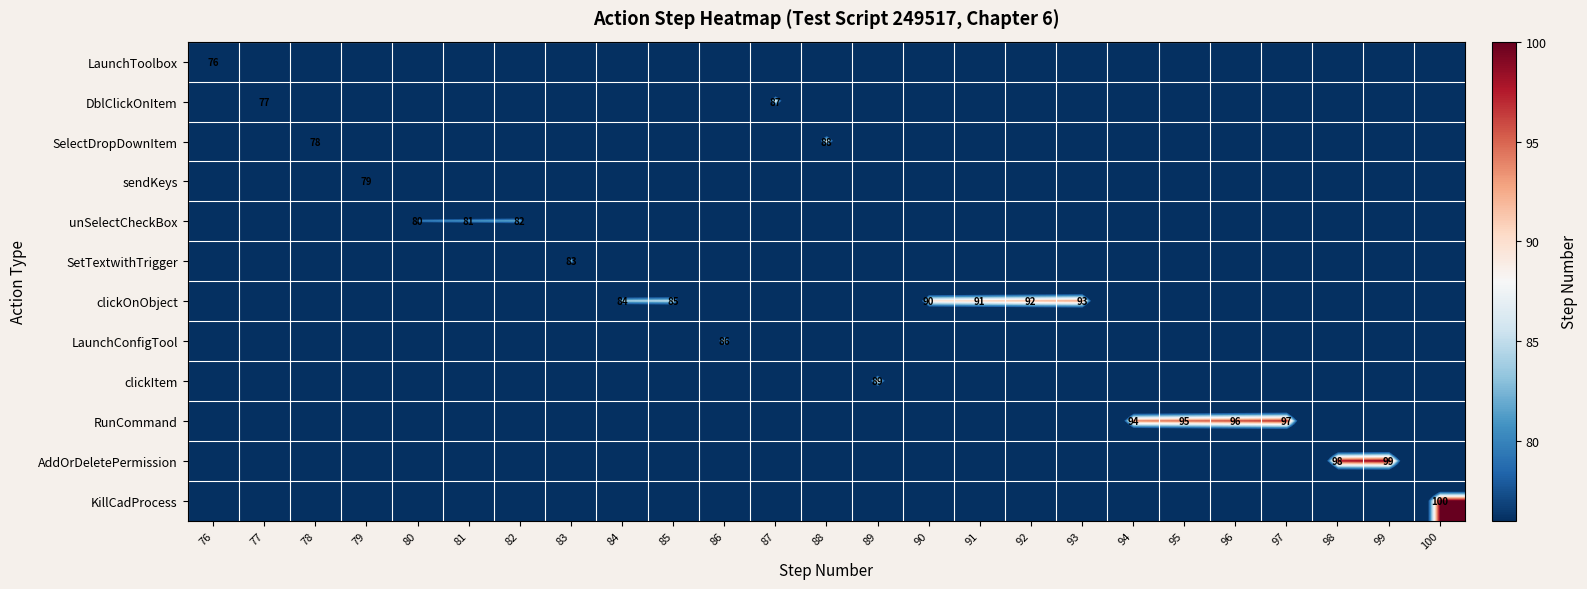

What is the maximum value for LaunchConfigTool?

86